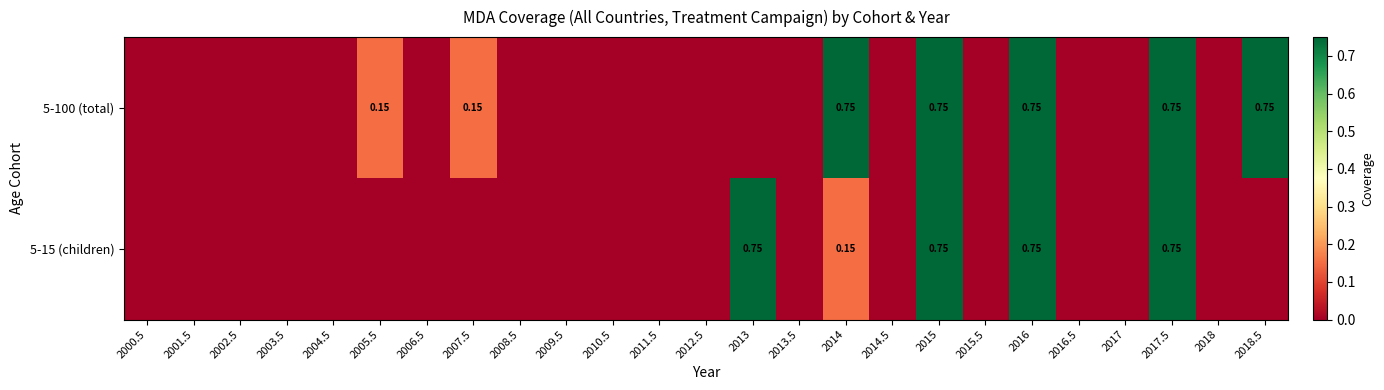

Which has a higher value, 2008.5 or 2004.5?

2008.5